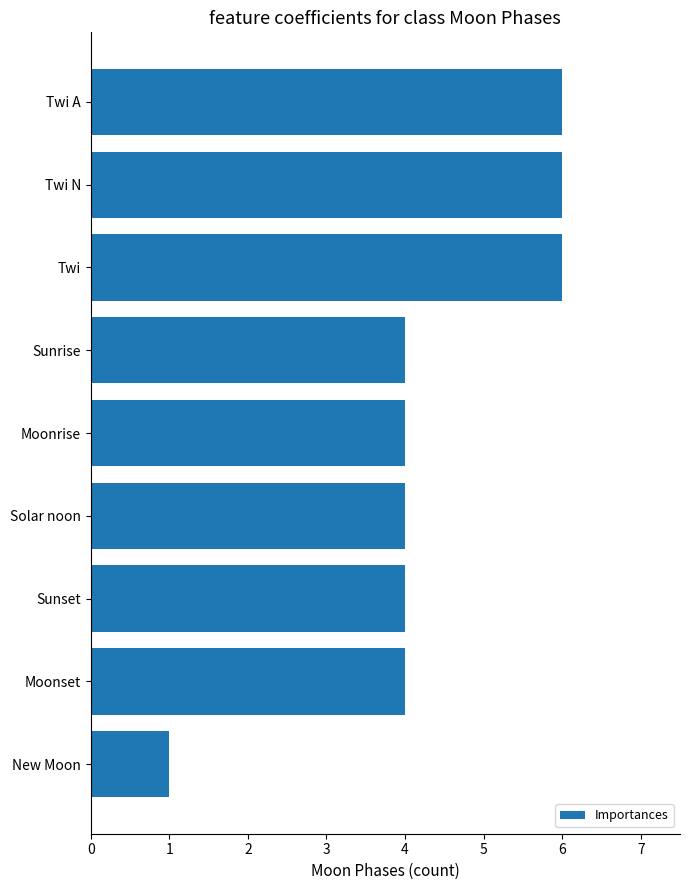

What is the maximum value shown in the chart?

6